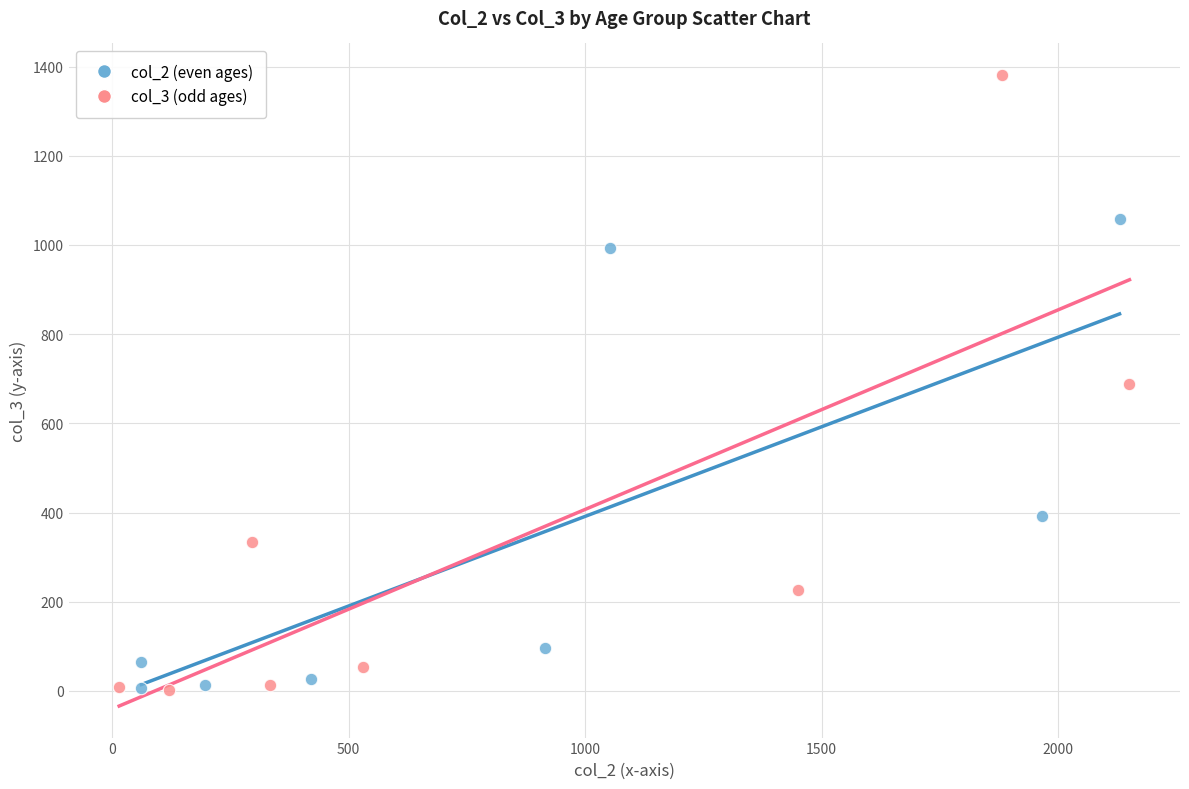

Which series has the largest Y range (max minus min)?

col_3 (odd ages)